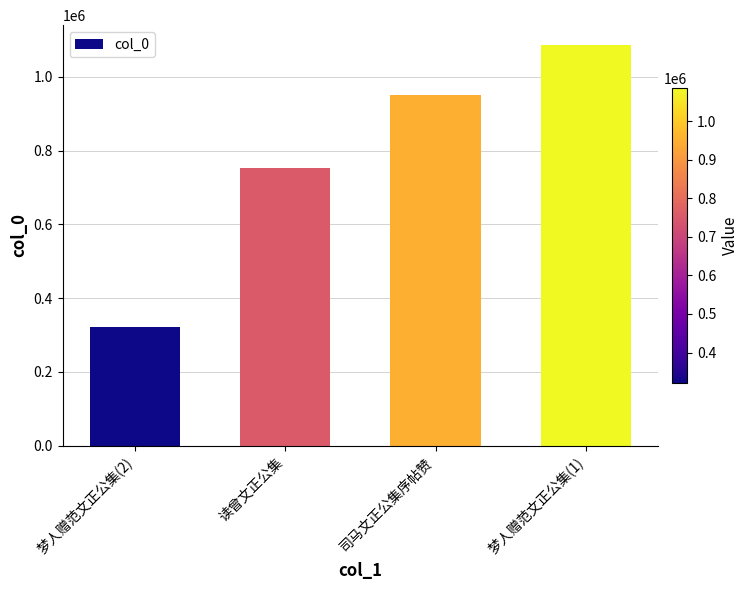

What is the difference between the second highest and second lowest values?

199561